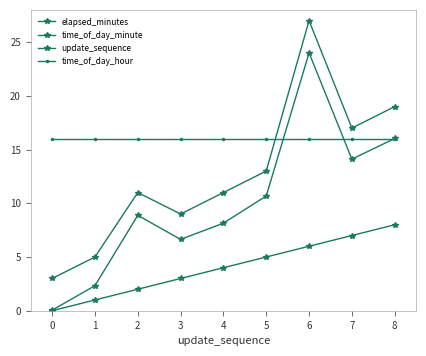

Count the number of categories in the chart.

9